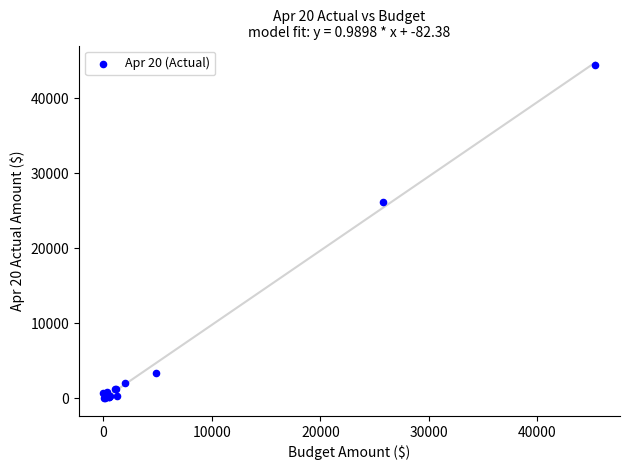

What Y value in the scatter plot is closest to 22247?

26218.9